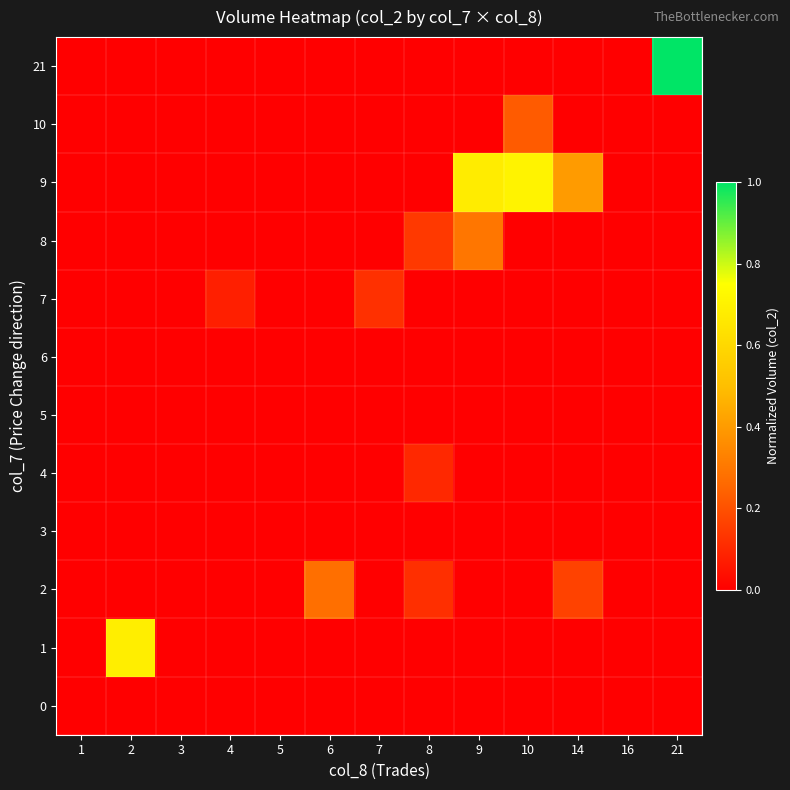

Reading right to left, extract all data points from this chart.

0: 21=0.0	16=0.0	14=0.0	10=0.0	9=0.0	8=0.0	7=0.0	6=0.0	5=0.0	4=0.0	3=0.0	2=0.0	1=0.0
1: 21=0.0	16=0.0	14=0.0	10=0.0	9=0.0	8=0.0	7=0.0	6=0.0	5=0.0	4=0.0	3=0.0	2=0.7	1=0.0
2: 21=0.0	16=0.0	14=0.2	10=0.0	9=0.0	8=0.1	7=0.0	6=0.3	5=0.0	4=0.0	3=0.0	2=0.0	1=0.0
3: 21=0.0	16=0.0	14=0.0	10=0.0	9=0.0	8=0.0	7=0.0	6=0.0	5=0.0	4=0.0	3=0.0	2=0.0	1=0.0
4: 21=0.0	16=0.0	14=0.0	10=0.0	9=0.0	8=0.1	7=0.0	6=0.0	5=0.0	4=0.0	3=0.0	2=0.0	1=0.0
5: 21=0.0	16=0.0	14=0.0	10=0.0	9=0.0	8=0.0	7=0.0	6=0.0	5=0.0	4=0.0	3=0.0	2=0.0	1=0.0
6: 21=0.0	16=0.0	14=0.0	10=0.0	9=0.0	8=0.0	7=0.0	6=0.0	5=0.0	4=0.0	3=0.0	2=0.0	1=0.0
7: 21=0.0	16=0.0	14=0.0	10=0.0	9=0.0	8=0.0	7=0.1	6=0.0	5=0.0	4=0.1	3=0.0	2=0.0	1=0.0
8: 21=0.0	16=0.0	14=0.0	10=0.0	9=0.3	8=0.1	7=0.0	6=0.0	5=0.0	4=0.0	3=0.0	2=0.0	1=0.0
9: 21=0.0	16=0.0	14=0.4	10=0.7	9=0.7	8=0.0	7=0.0	6=0.0	5=0.0	4=0.0	3=0.0	2=0.0	1=0.0
10: 21=0.0	16=0.0	14=0.0	10=0.2	9=0.0	8=0.0	7=0.0	6=0.0	5=0.0	4=0.0	3=0.0	2=0.0	1=0.0
21: 21=1.0	16=0.0	14=0.0	10=0.0	9=0.0	8=0.0	7=0.0	6=0.0	5=0.0	4=0.0	3=0.0	2=0.0	1=0.0